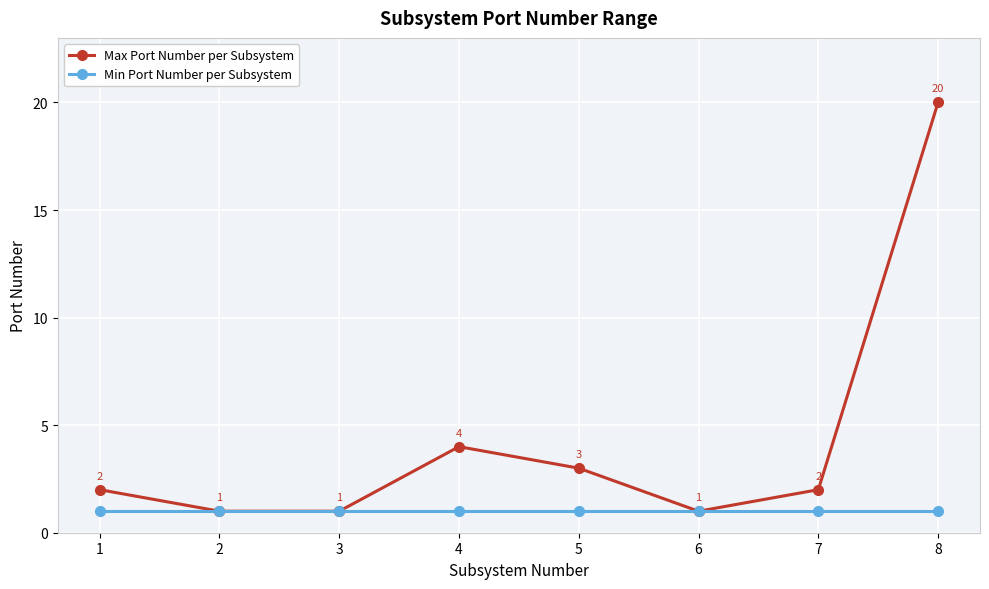

What is the sum of the Max Port Number per Subsystem values at 6 and 4?

5